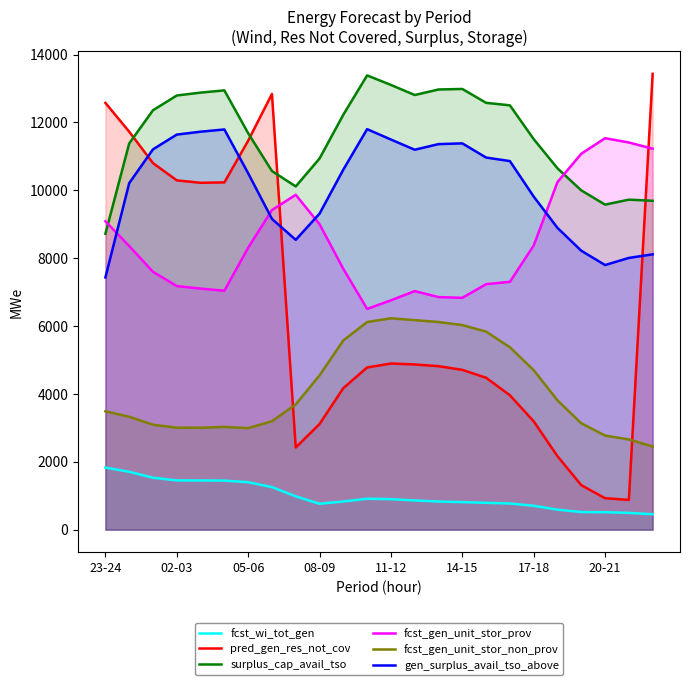

What is the difference between the highest and lowest values at 20?

10560